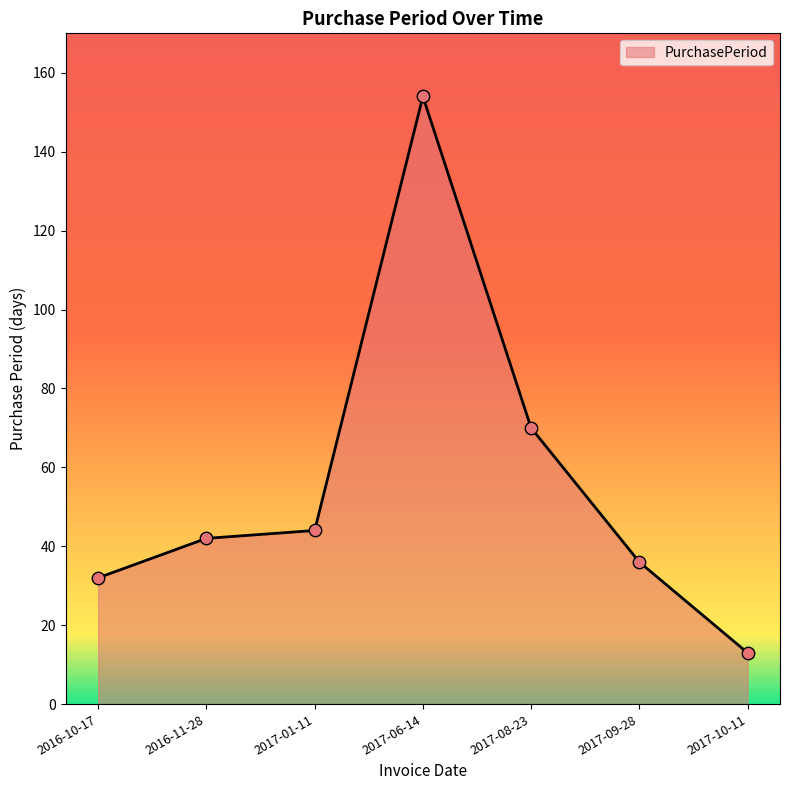

Between 2017-08-23 and 2016-10-17, which is larger?

2017-08-23